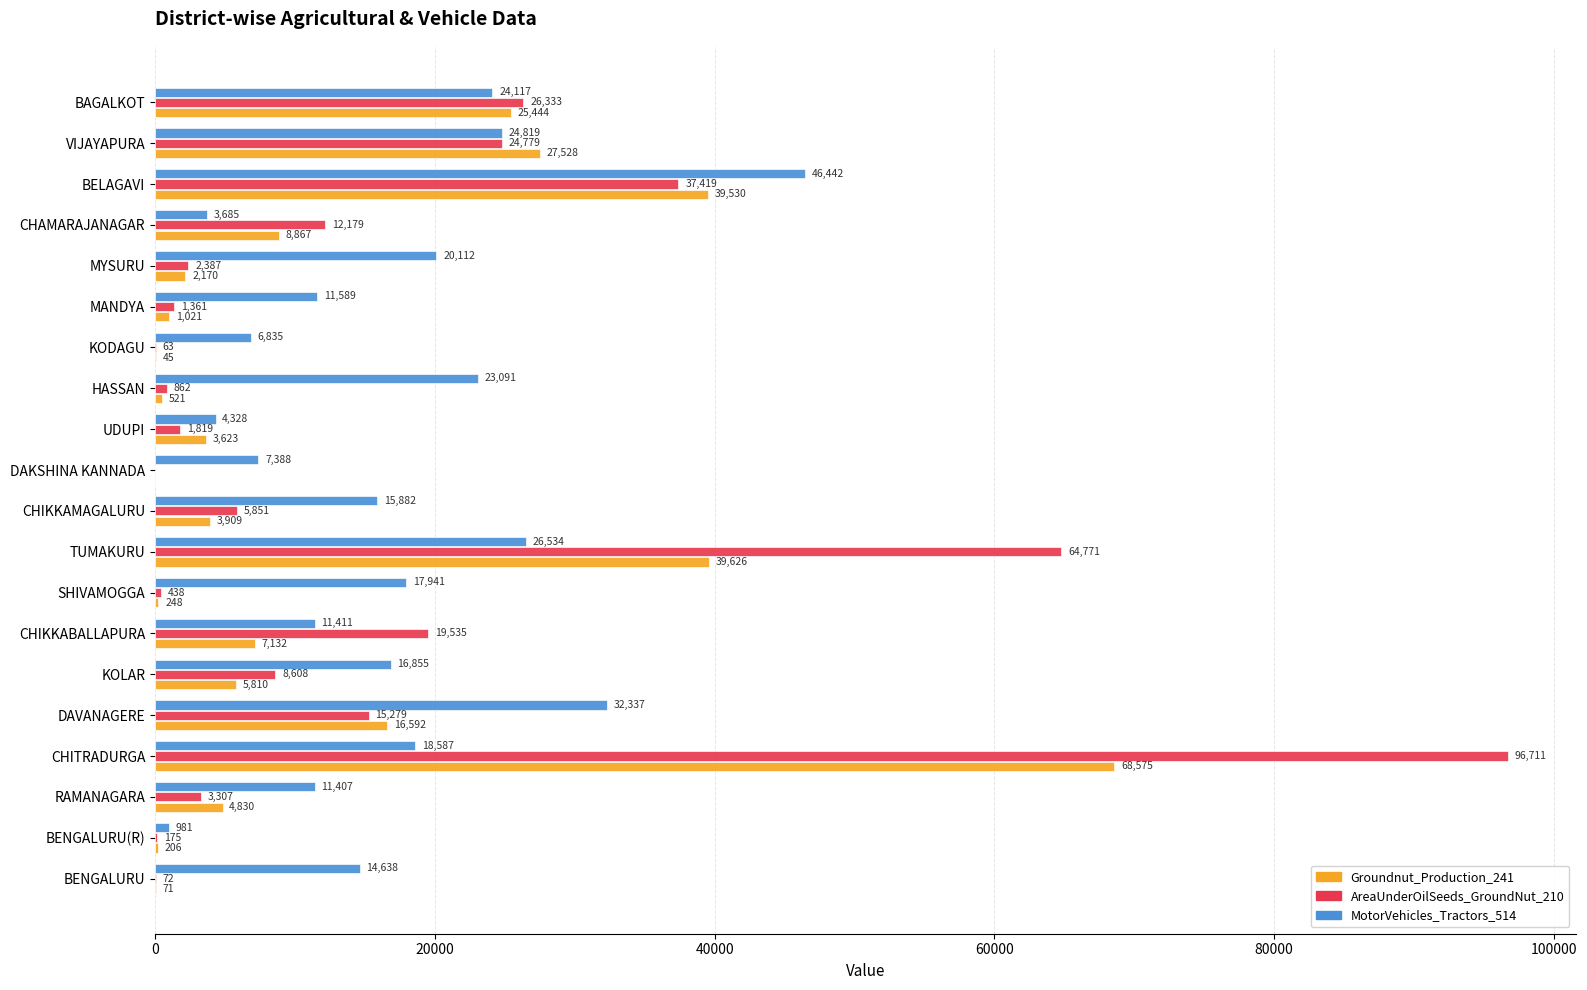

Between DAVANAGERE and BAGALKOT, which series saw the biggest shift?

AreaUnderOilSeeds_GroundNut_210